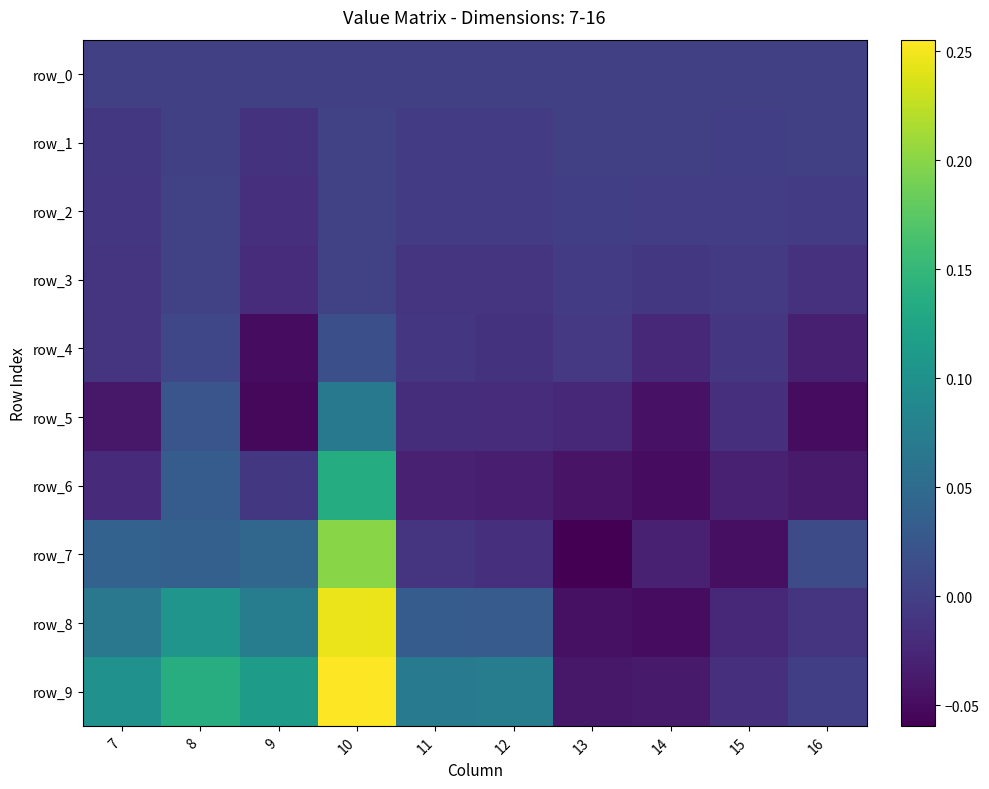

Between 8 and 12, which series saw the biggest shift?

row_8